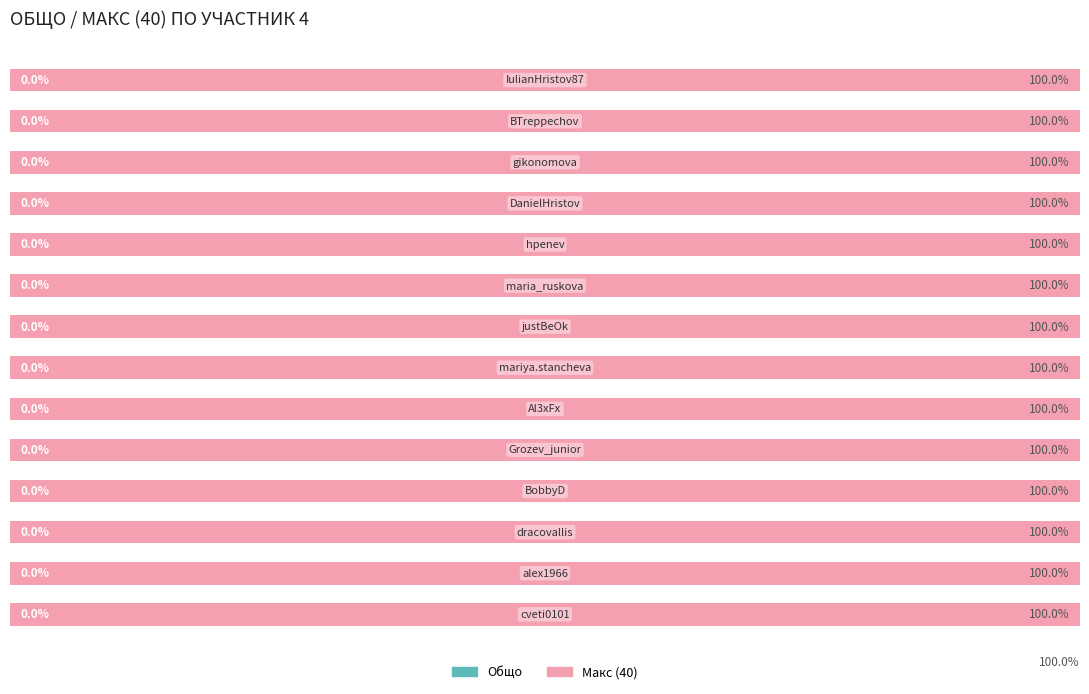

How many bars are there in total?

28